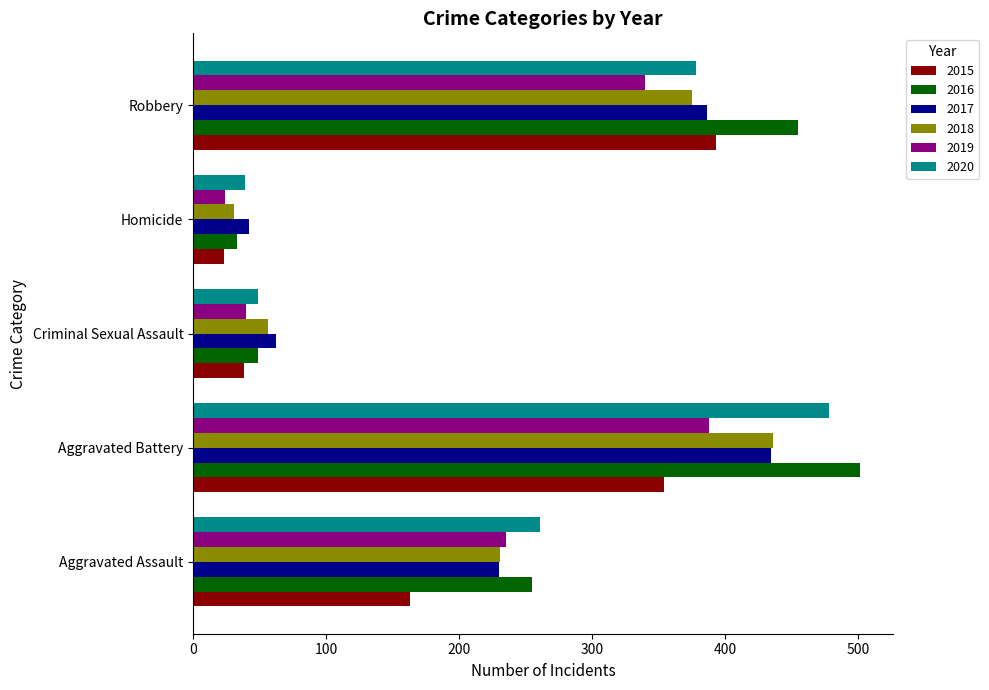

List the labels in order of 2019 value, largest first.

Aggravated Battery, Robbery, Aggravated Assault, Criminal Sexual Assault, Homicide